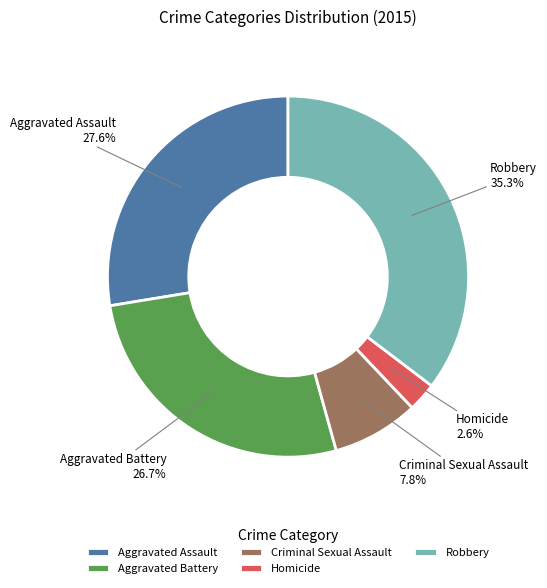

True or false: Aggravated Assault accounts for 28% of the total.

True